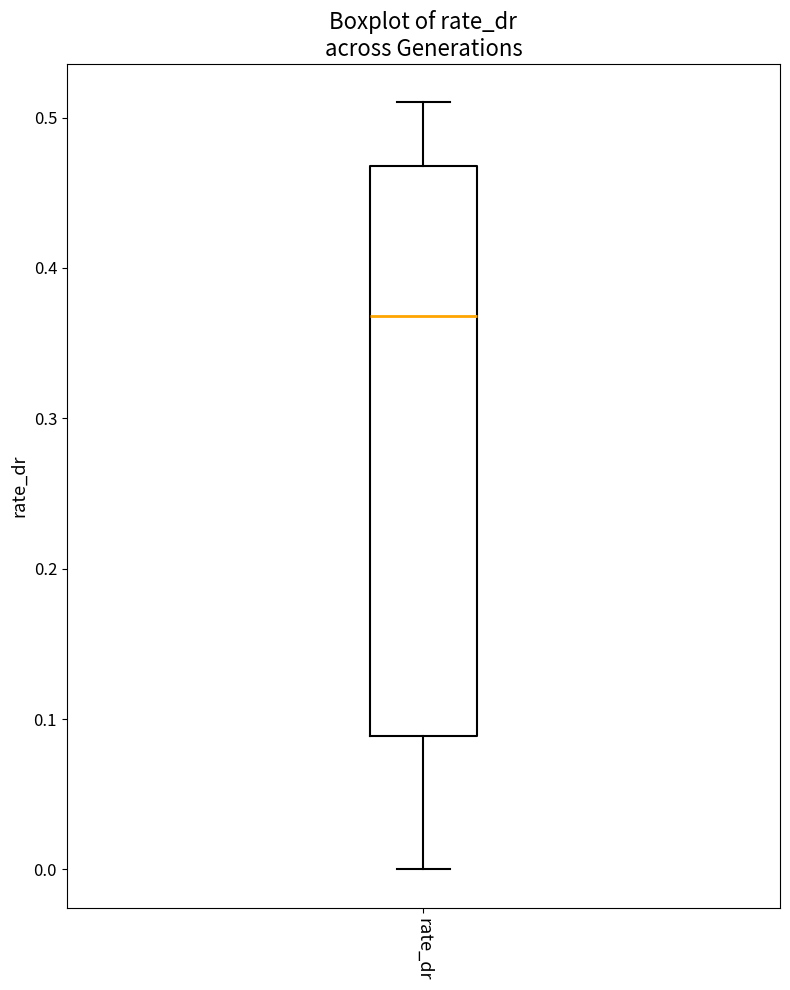

Read this box plot against the y-axis: the position of the median line, the range covered by the box, and the ends of both whiskers. The values are not printed on the chart, so give them approximately, as read against the axis.

median 0.37, box 0.09 to 0.47, whiskers 0.00 to 0.51